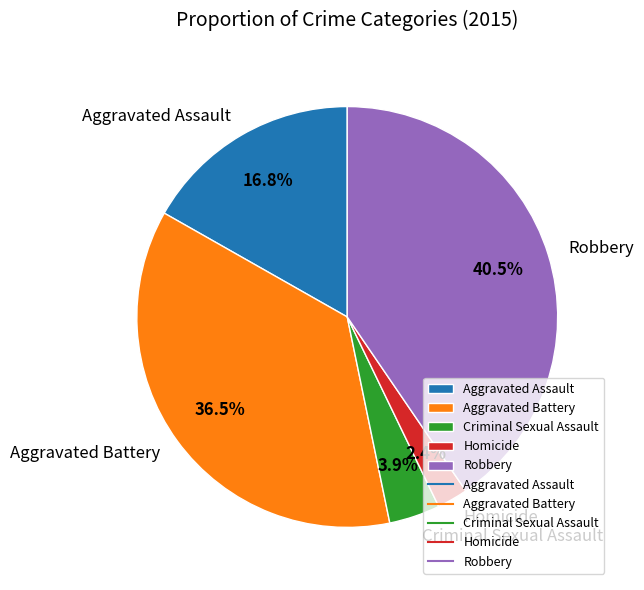

Is there a majority slice in this chart?

No